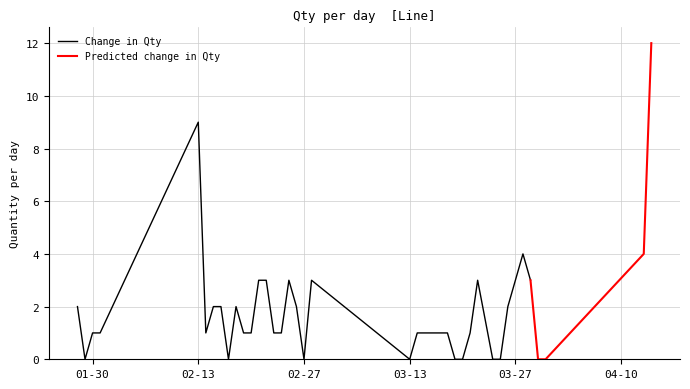

How many values are above zero?

30